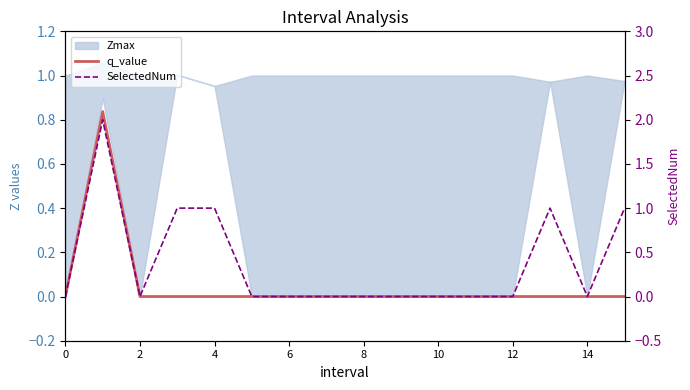

Which has a higher value, 13 or 4?

13